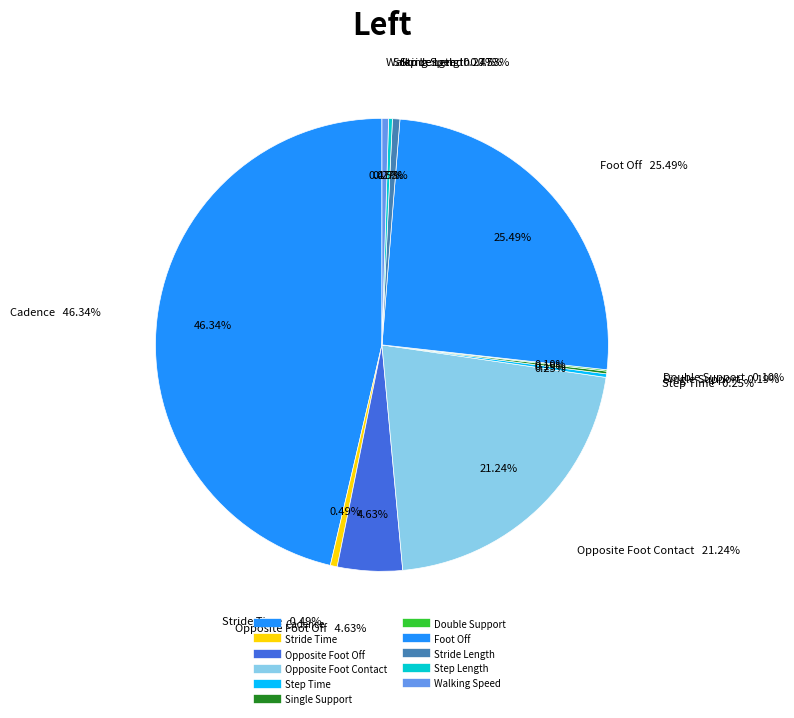

What is the ratio of the value at Step Time to the value at Stride Time?

0.5